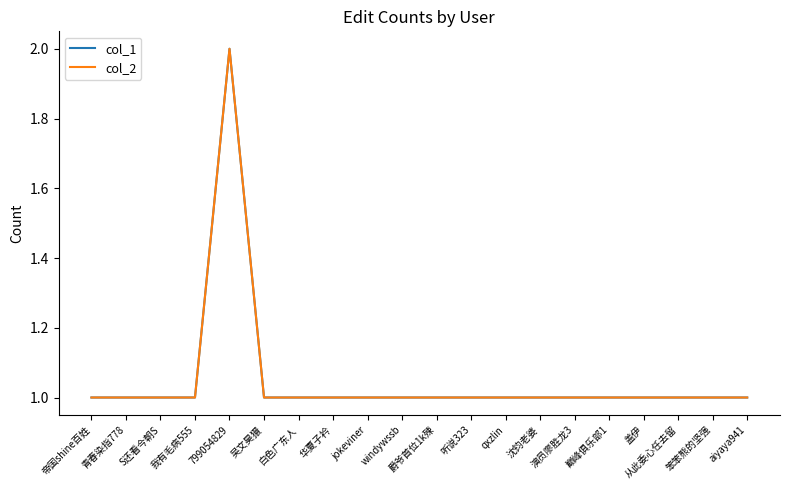

Is this an area chart (filled region under the line)?

No